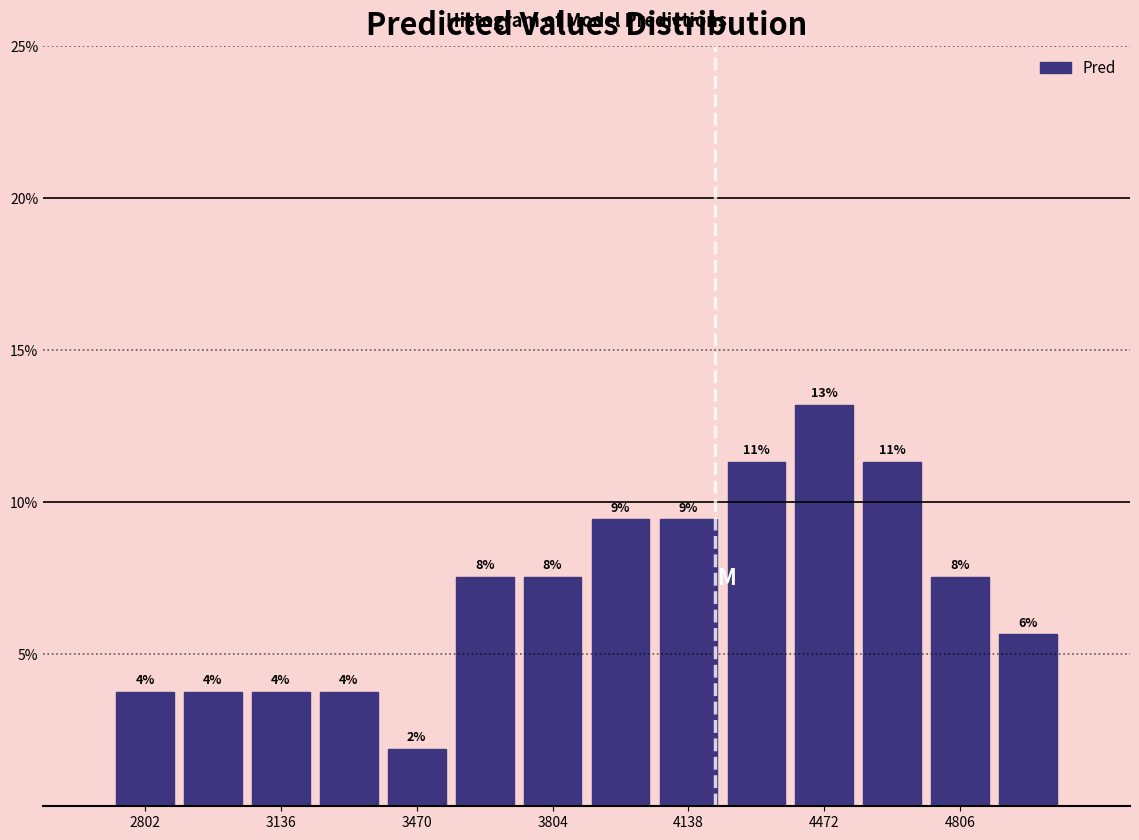

Around what value on the x-axis is the tallest bar? Give the approximate position of its centre, as read against the axis.

4450